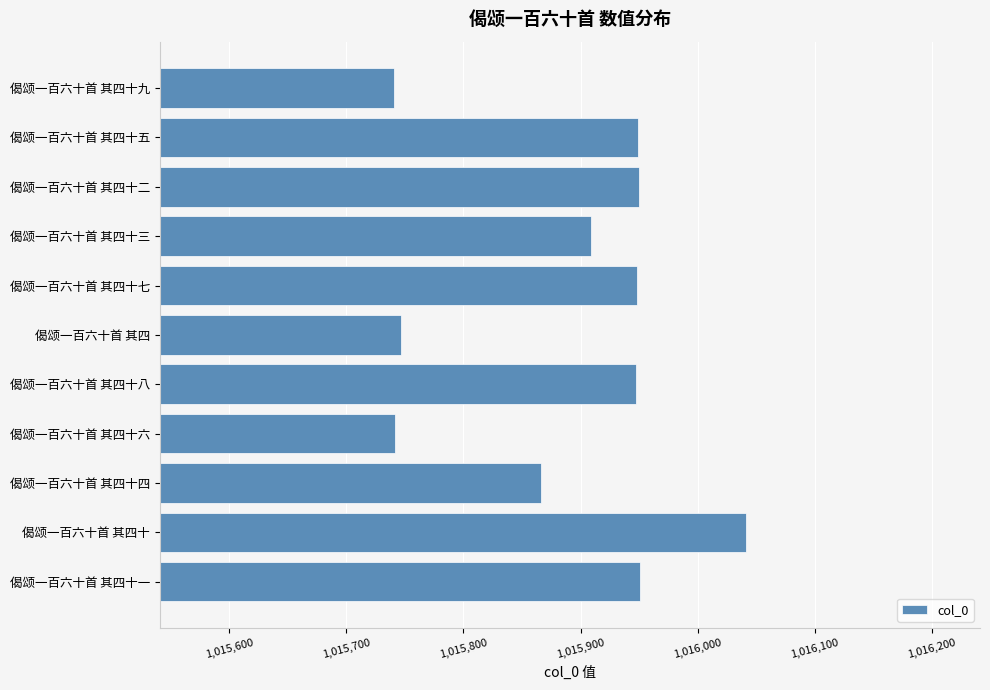

Read the value at 偈颂一百六十首 其四十七.

1015948